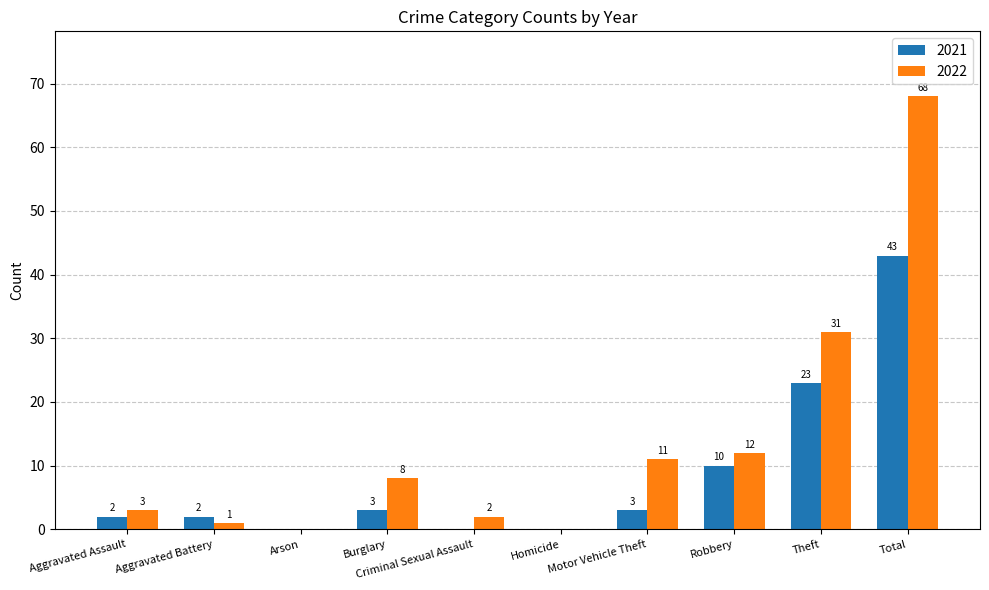

What are all the series names shown in the legend?

2021, 2022